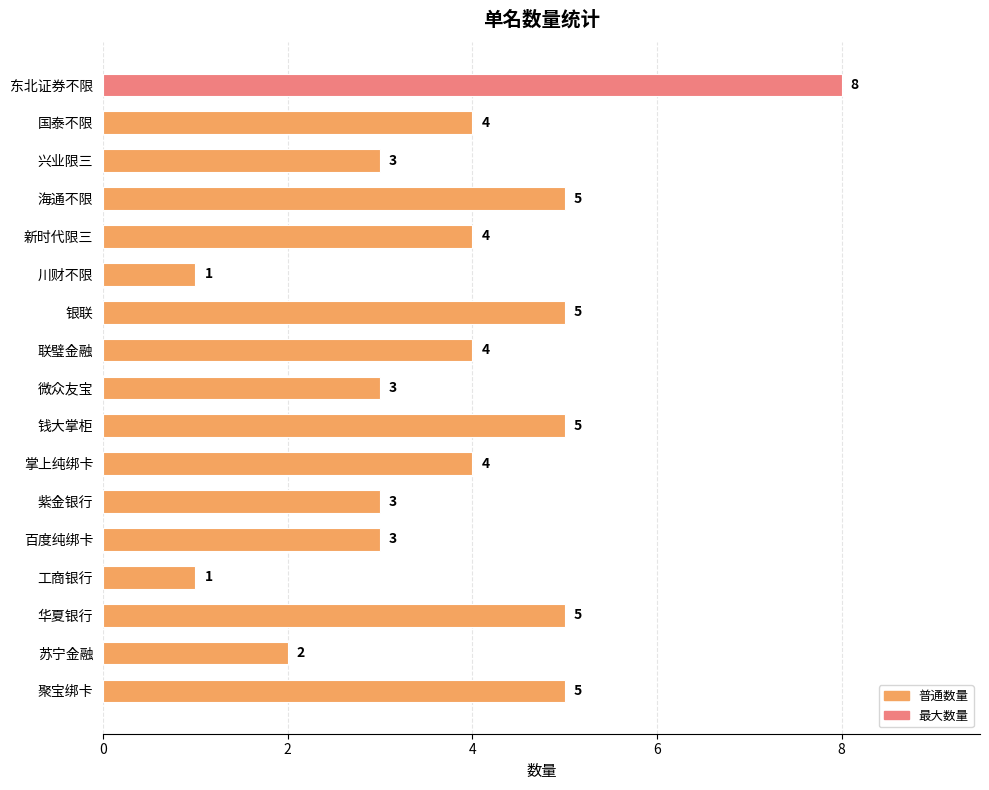

Which has a higher value, 国泰不限 or 钱大掌柜?

钱大掌柜